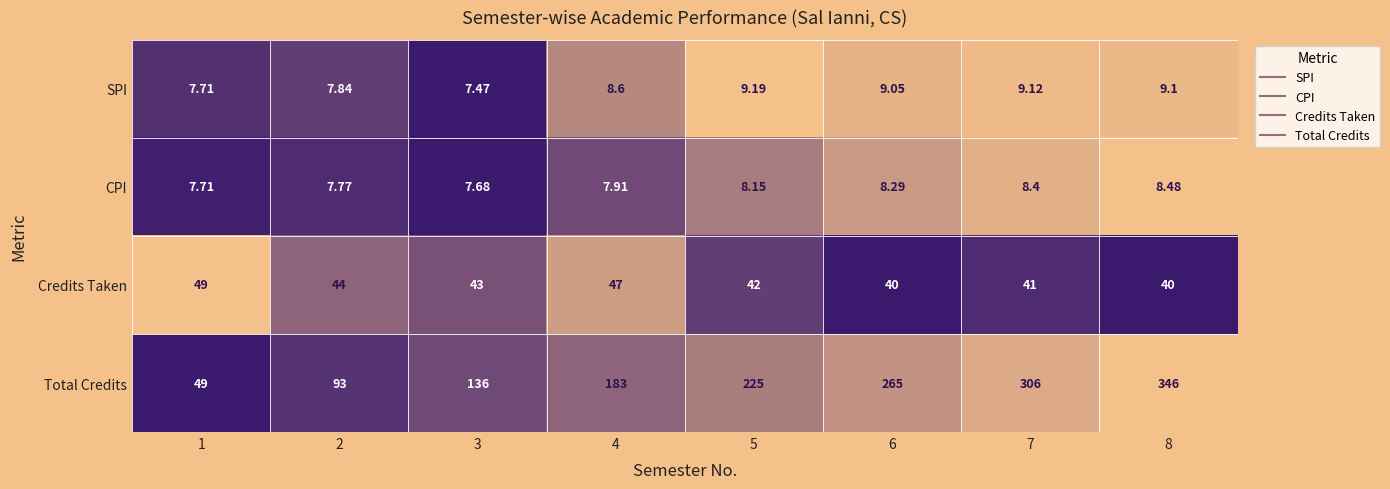

Rank the series by their maximum value, from highest to lowest.

Total Credits, Credits Taken, SPI, CPI